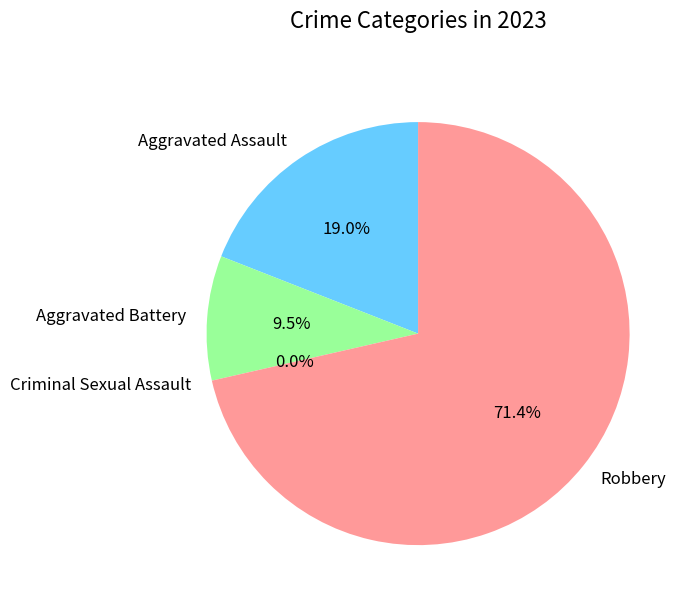

True or false: Aggravated Battery accounts for 3% of the total.

False